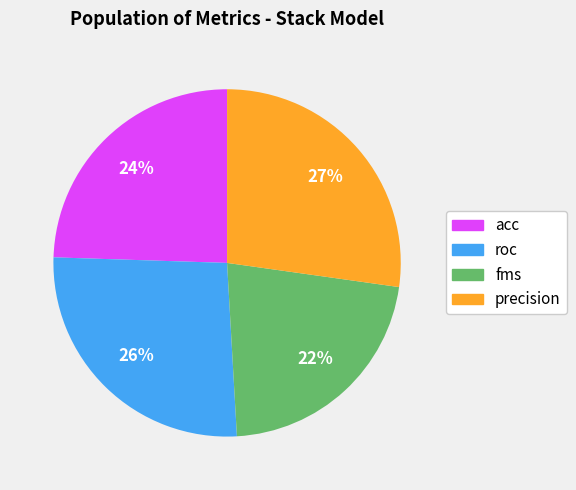

How many slices are in this pie chart?

4